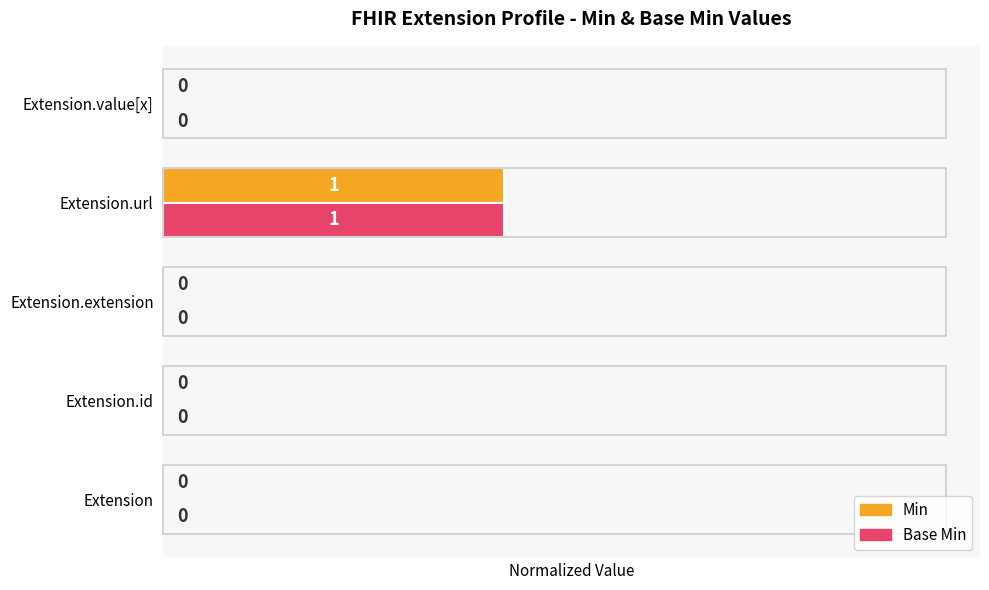

The Base Min series shows 0.1 at Extension.url. True or false?

False